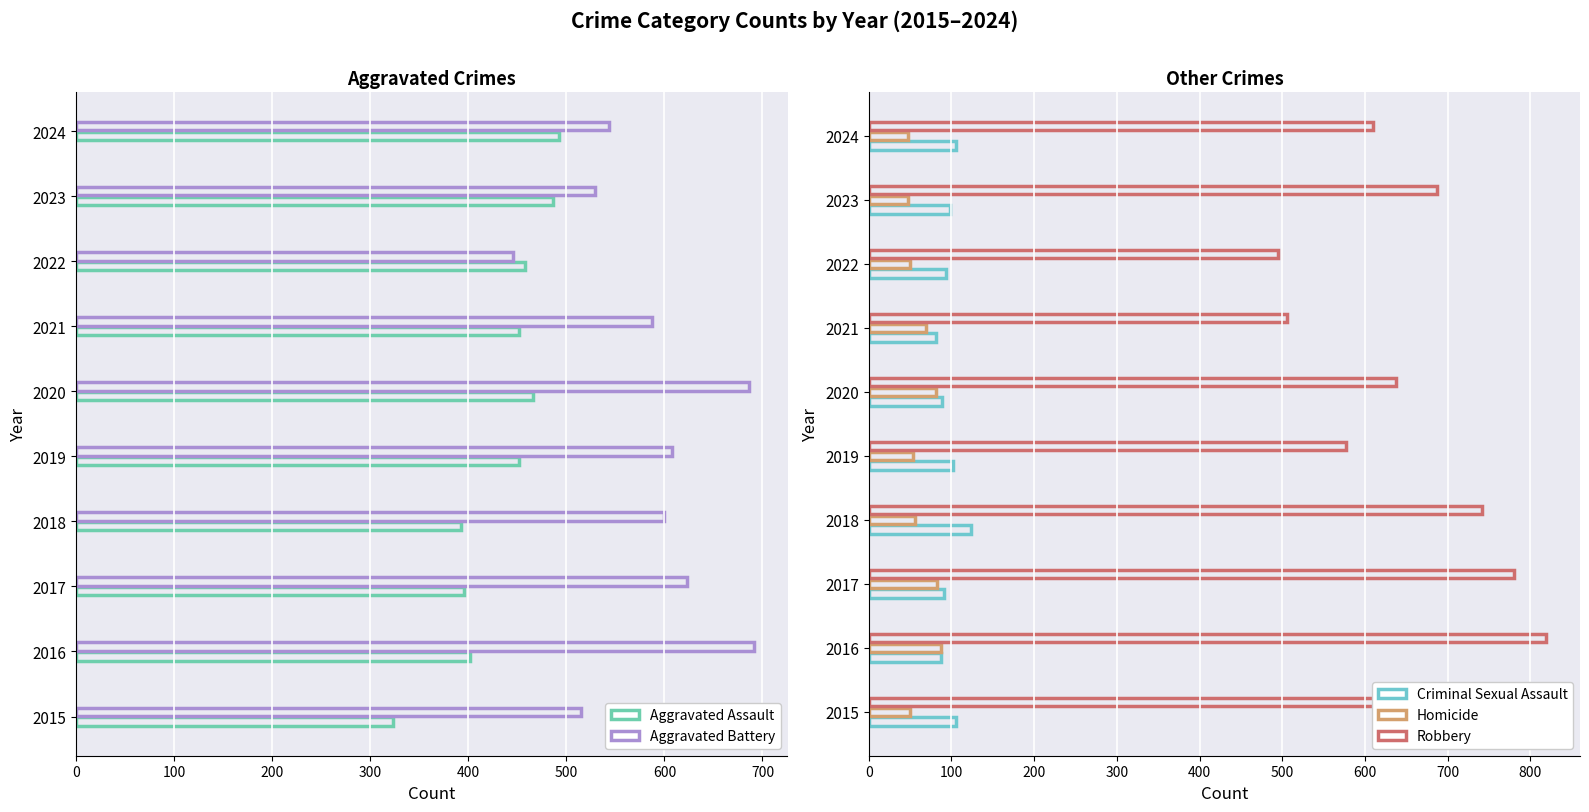

Reading left to right, extract all data points from this chart.

Aggravated Assault: 323	402	396	392	452	466	452	458	486	492
Aggravated Battery: 515	691	623	600	608	686	587	446	529	543
Criminal Sexual Assault: 105	87	91	123	102	89	81	93	98	106
Homicide: 50	87	82	56	53	81	69	50	48	48
Robbery: 726	819	780	741	577	637	506	495	687	610